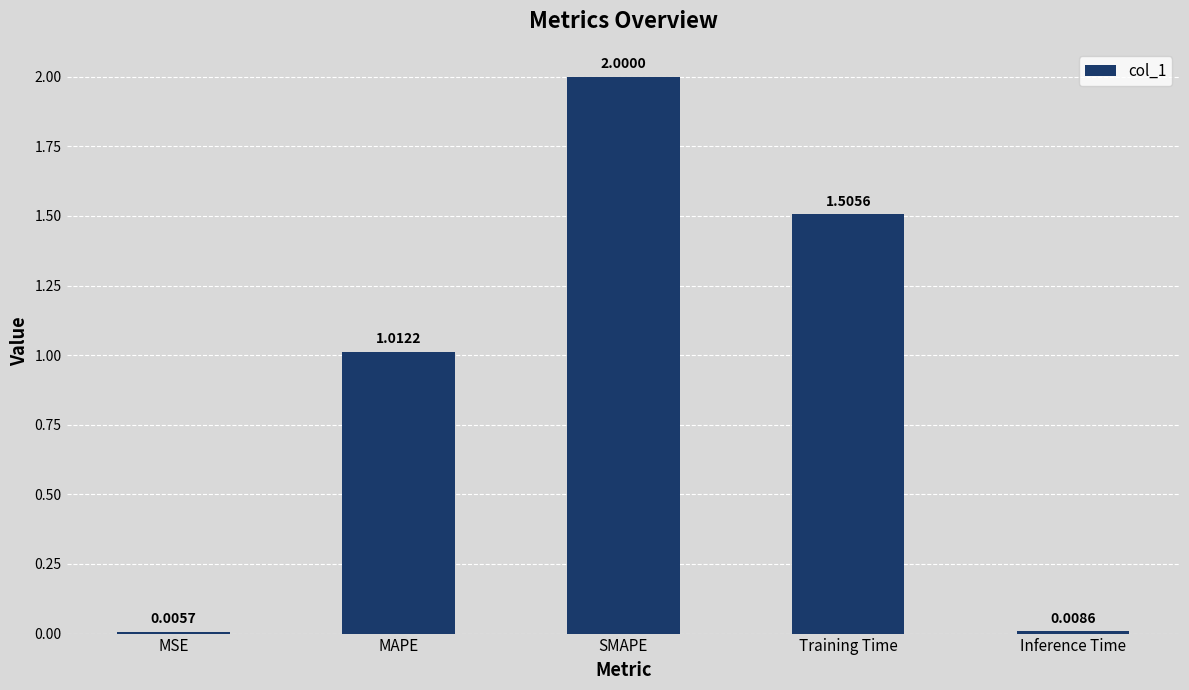

Where does the data first go above 1?

MAPE